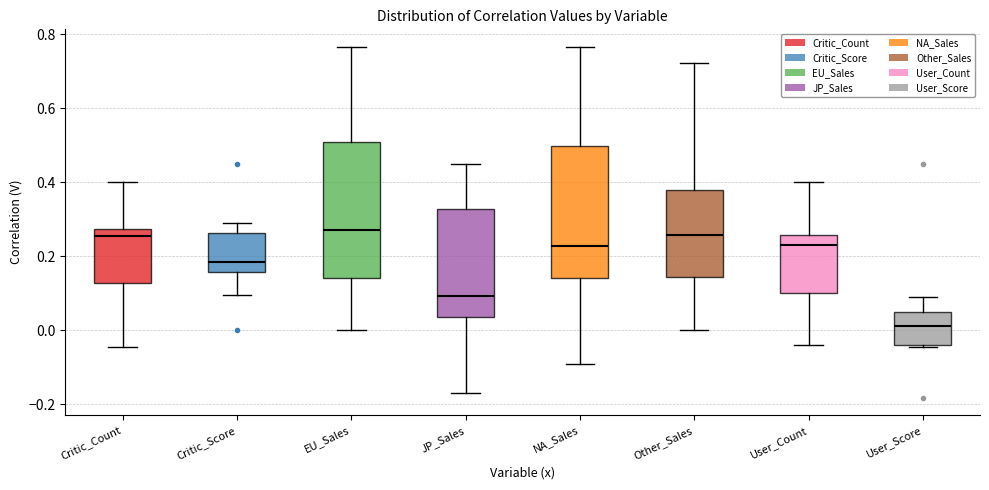

Reading left to right, transcribe this box plot: for each box, give where its median line is, the range the box spans, and where its two whiskers end, as read against the y-axis. The values are not printed on the chart, so give them approximately, as read against the axis.

Critic_Count: median 0.26, box 0.12 to 0.28, whiskers -0.04 to 0.40
Critic_Score: median 0.18, box 0.16 to 0.26, whiskers 0.10 to 0.30
EU_Sales: median 0.26, box 0.14 to 0.50, whiskers 0.00 to 0.76
JP_Sales: median 0.10, box 0.04 to 0.32, whiskers -0.16 to 0.44
NA_Sales: median 0.22, box 0.14 to 0.50, whiskers -0.10 to 0.76
Other_Sales: median 0.26, box 0.14 to 0.38, whiskers 0.00 to 0.72
User_Count: median 0.24, box 0.10 to 0.26, whiskers -0.04 to 0.40
User_Score: median 0.02, box -0.04 to 0.06, whiskers -0.04 to 0.08